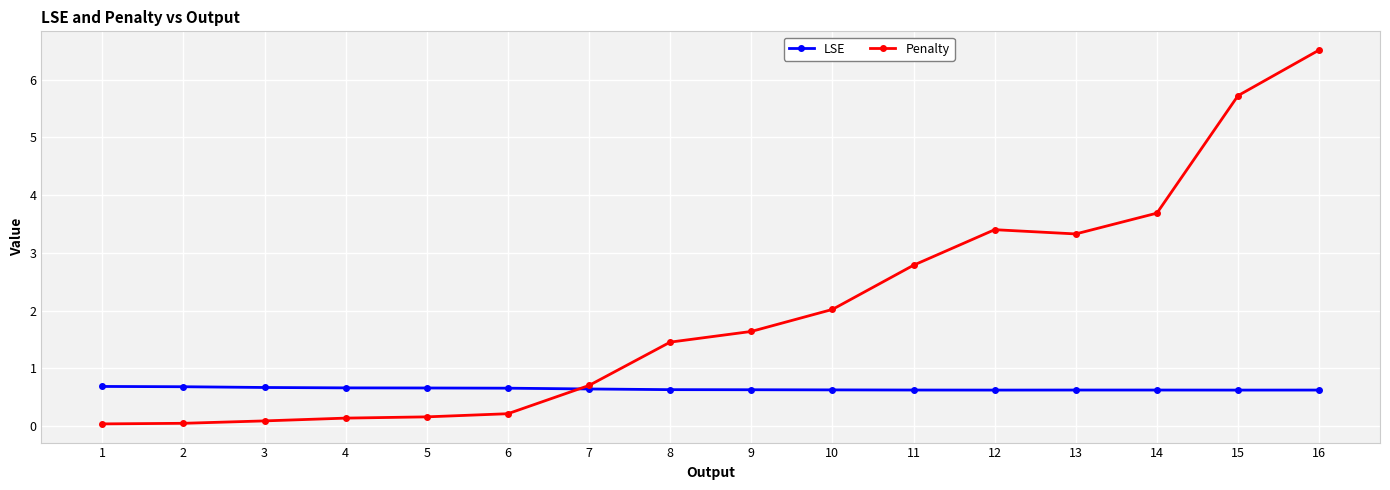

Between which two adjacent categories do LSE and Penalty first intersect?

6 and 7